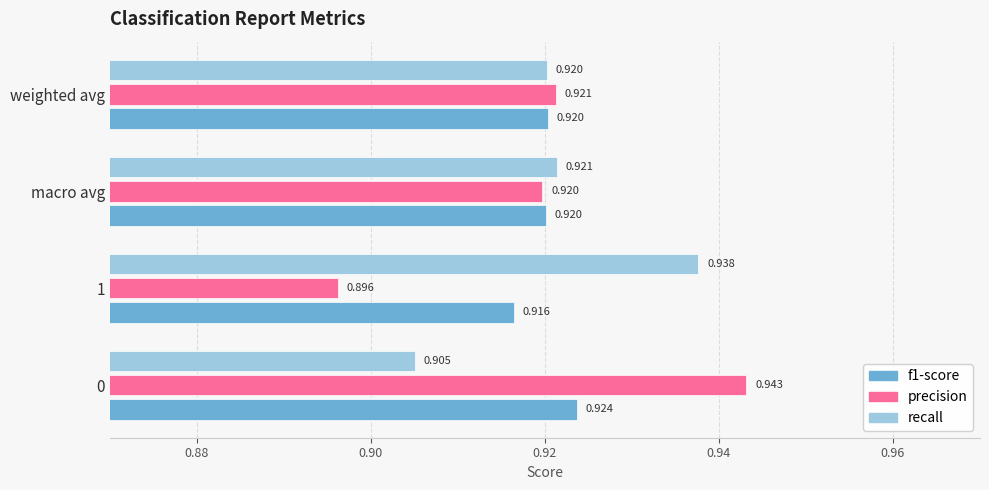

Which series has the largest range (max minus min)?

precision